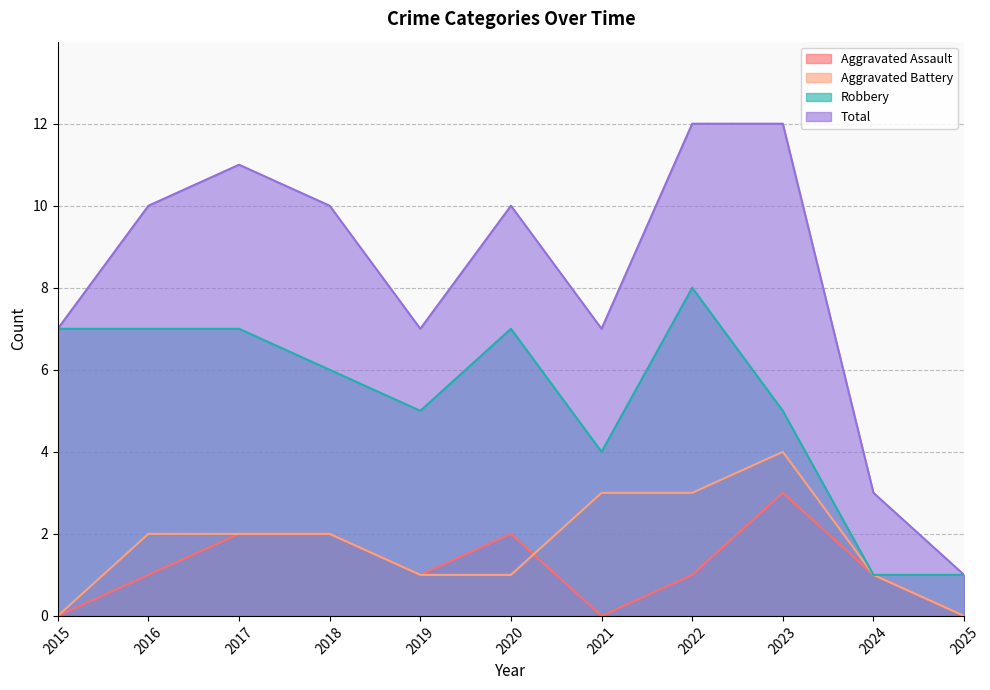

What are all the series names shown in the legend?

Aggravated Assault, Aggravated Battery, Robbery, Total